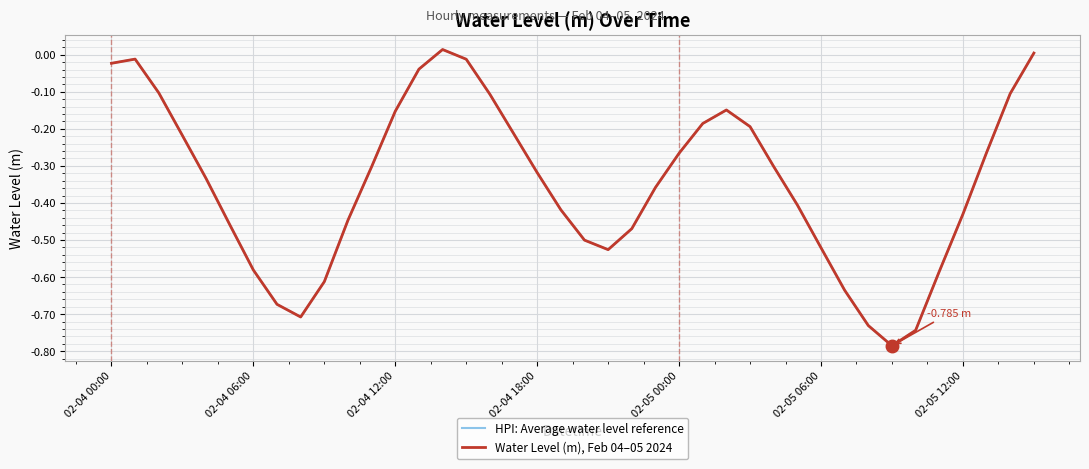

Does the chart have visible grid lines?

Yes